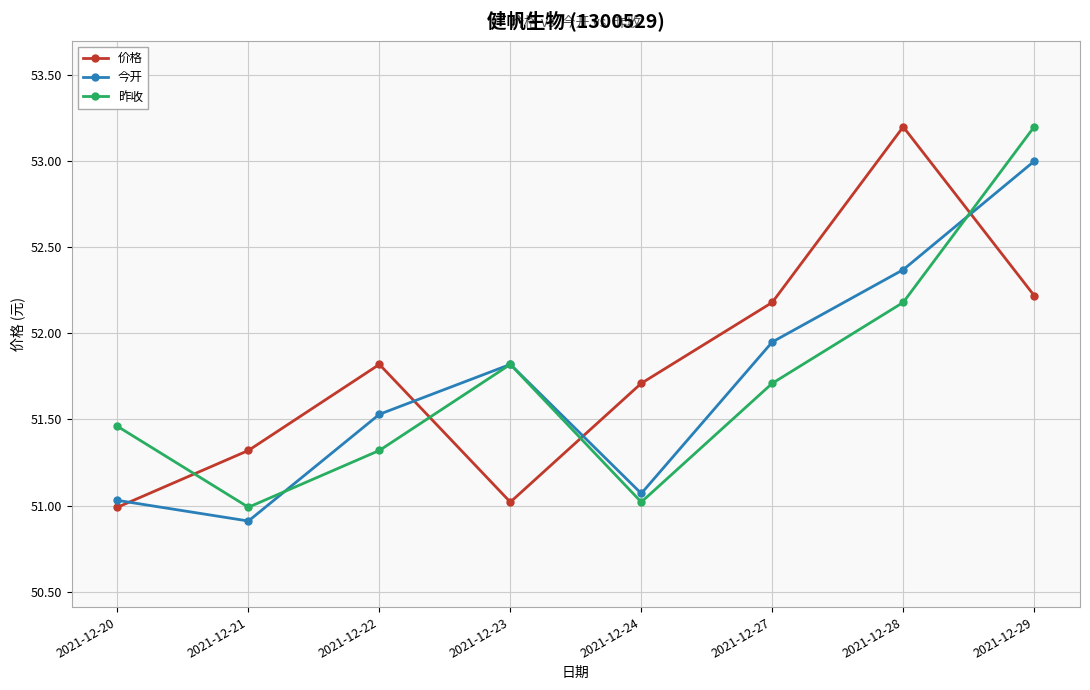

What is the smallest value displayed?

50.9